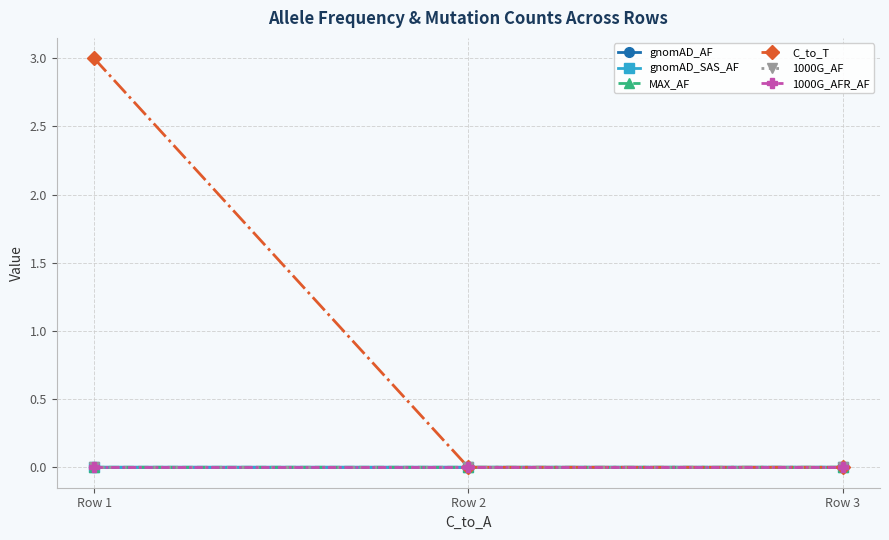

True or false: gnomAD_SAS_AF has a value of 0.0 at Row 2.

True